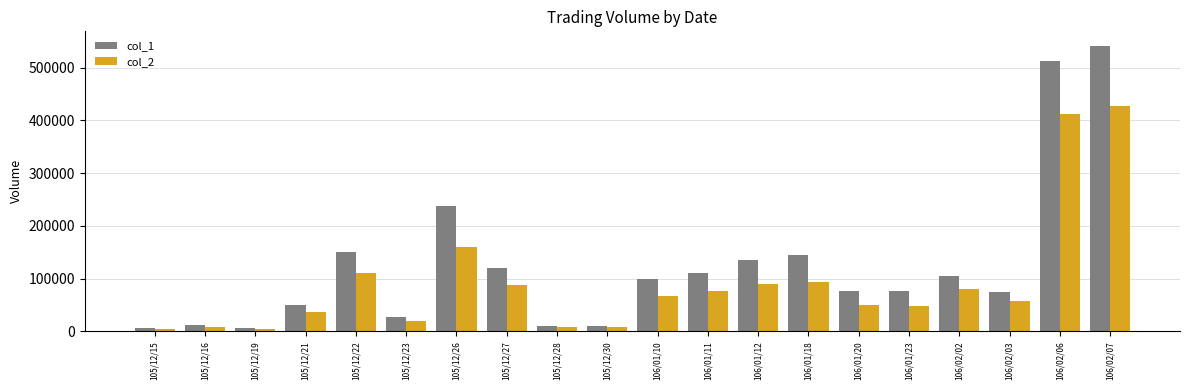

Is the value of col_1 at 105/12/30 greater than the value of col_2 at 106/01/20?

No